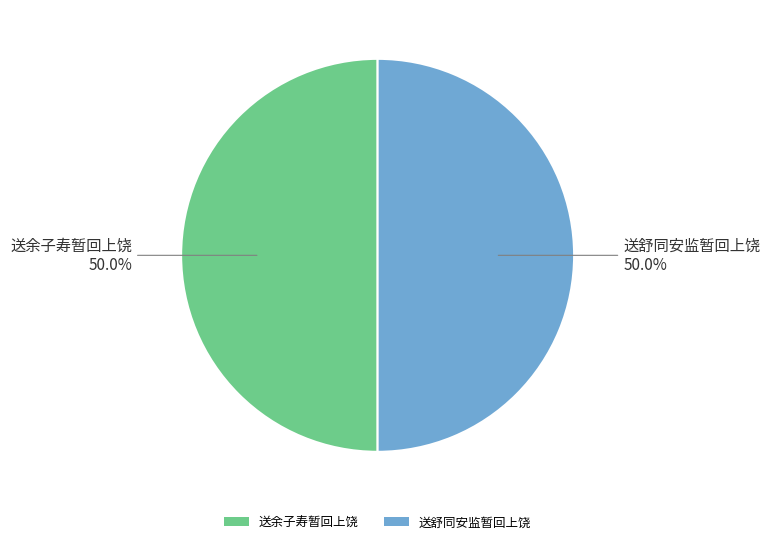

What portion of the pie excludes 送余子寿暂回上饶?

50.0%